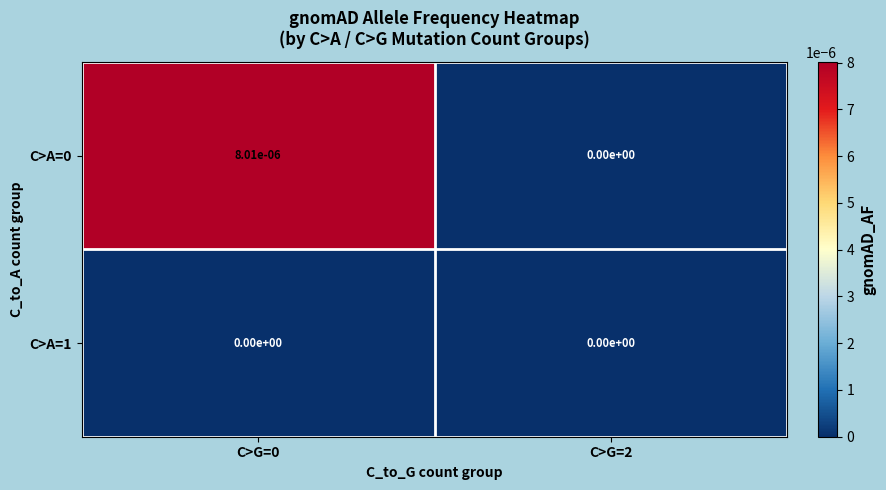

The value of C>A=1 at C>G=2 is 0.0. True or false?

True